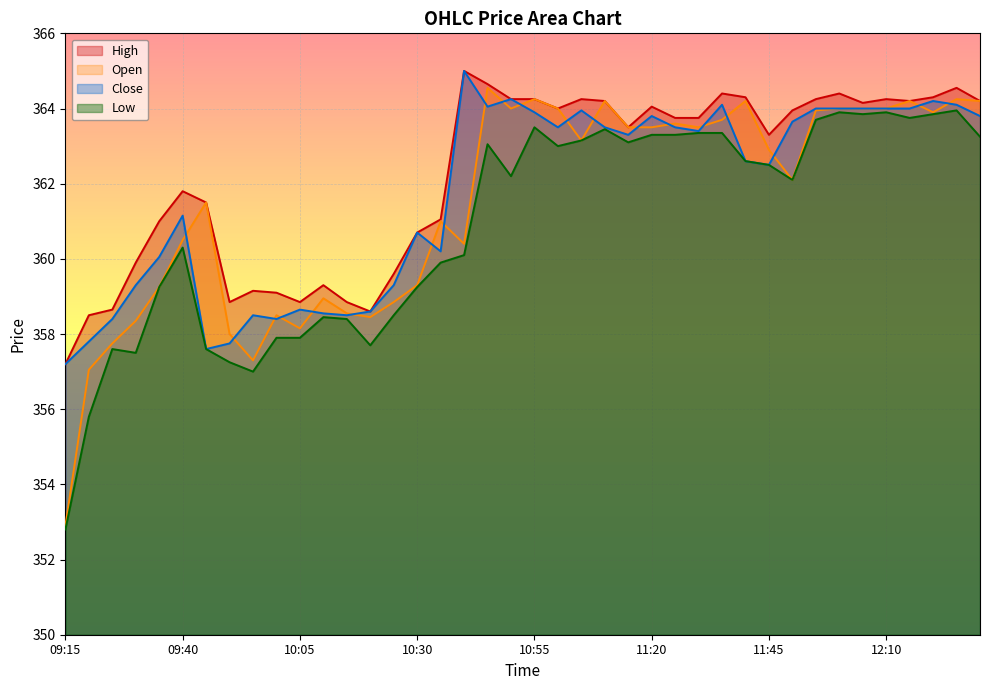

Reading left to right, transcribe all the data shown in this chart.

Open: 352.9	357.1	357.8	358.4	359.2	360.5	361.5	358.0	357.3	358.5	358.1	358.9	358.6	358.4	358.9	359.3	361.0	360.4	364.6	364.0	364.2	364.0	363.1	364.2	363.5	363.5	363.6	363.5	363.7	364.2	362.9	362.1	363.9	364.0	364.0	364.0	364.2	363.9	364.2	364.2
High: 357.2	358.5	358.6	359.9	361.0	361.8	361.5	358.9	359.1	359.1	358.9	359.3	358.9	358.6	359.6	360.7	361.1	365.0	364.6	364.2	364.2	364.0	364.2	364.2	363.5	364.1	363.8	363.8	364.4	364.3	363.3	363.9	364.2	364.4	364.1	364.2	364.2	364.3	364.6	364.2
Low: 352.8	355.8	357.6	357.5	359.2	360.3	357.6	357.2	357.0	357.9	357.9	358.4	358.4	357.7	358.5	359.2	359.9	360.1	363.1	362.2	363.5	363.0	363.1	363.4	363.1	363.3	363.3	363.4	363.4	362.6	362.5	362.1	363.7	363.9	363.9	363.9	363.8	363.9	363.9	363.2
Close: 357.2	357.8	358.4	359.3	360.1	361.1	357.6	357.8	358.5	358.4	358.6	358.6	358.5	358.6	359.3	360.7	360.2	365.0	364.1	364.2	363.9	363.5	363.9	363.5	363.3	363.8	363.5	363.4	364.1	362.6	362.5	363.6	364.0	364.0	364.0	364.0	364.0	364.2	364.1	363.8